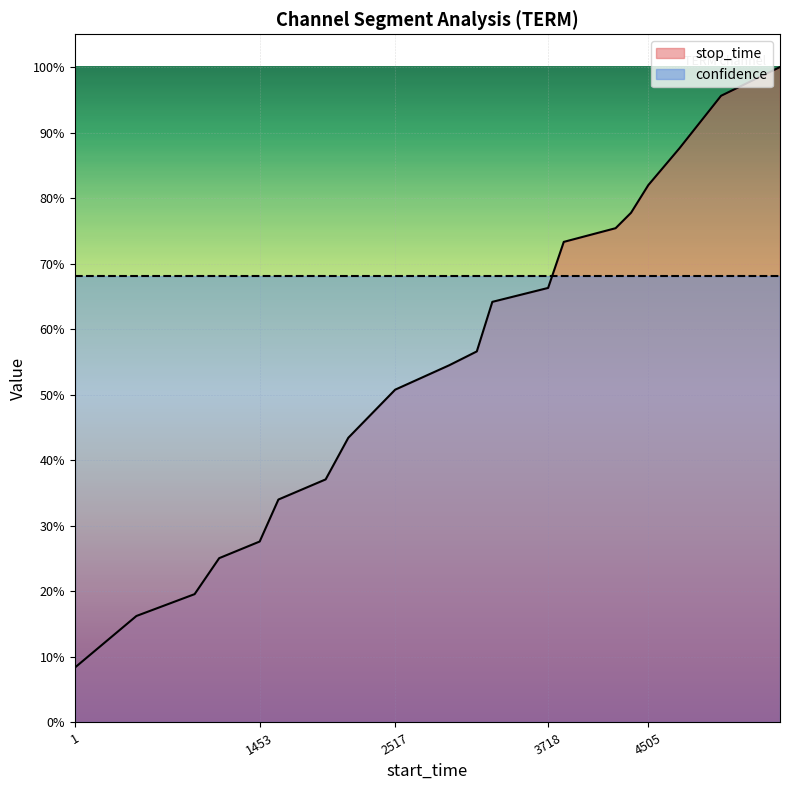

What is the sum of all values?

11.0